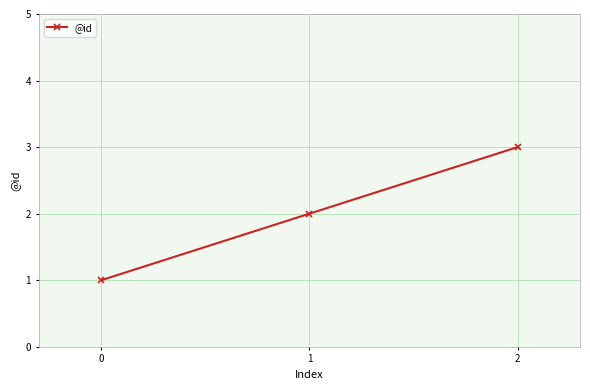

How many categories are shown in the chart?

3